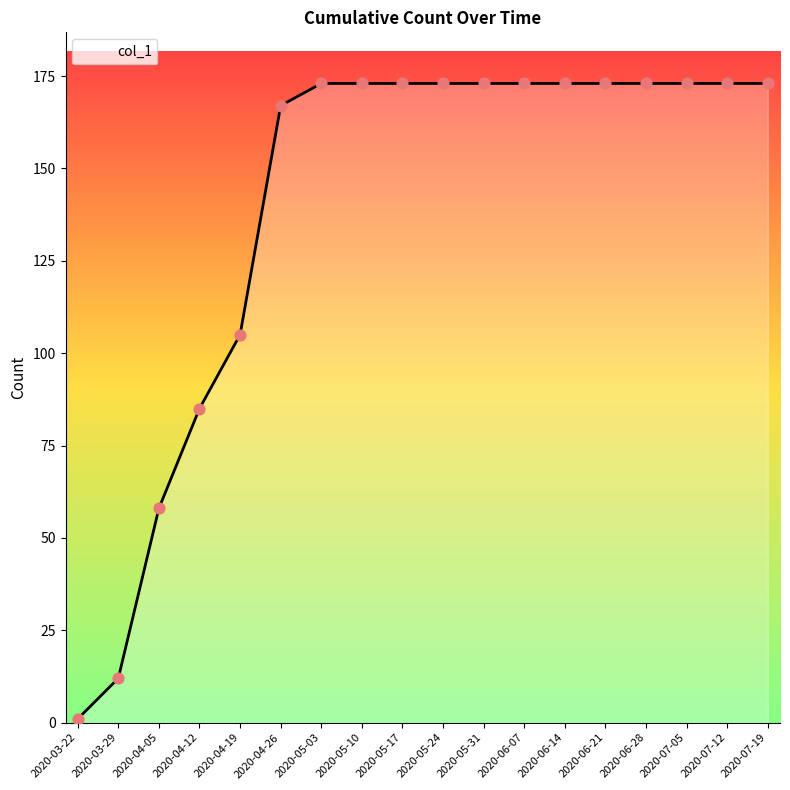

What is the ratio of the value at 2020-06-21 to the value at 2020-03-29?

14.4